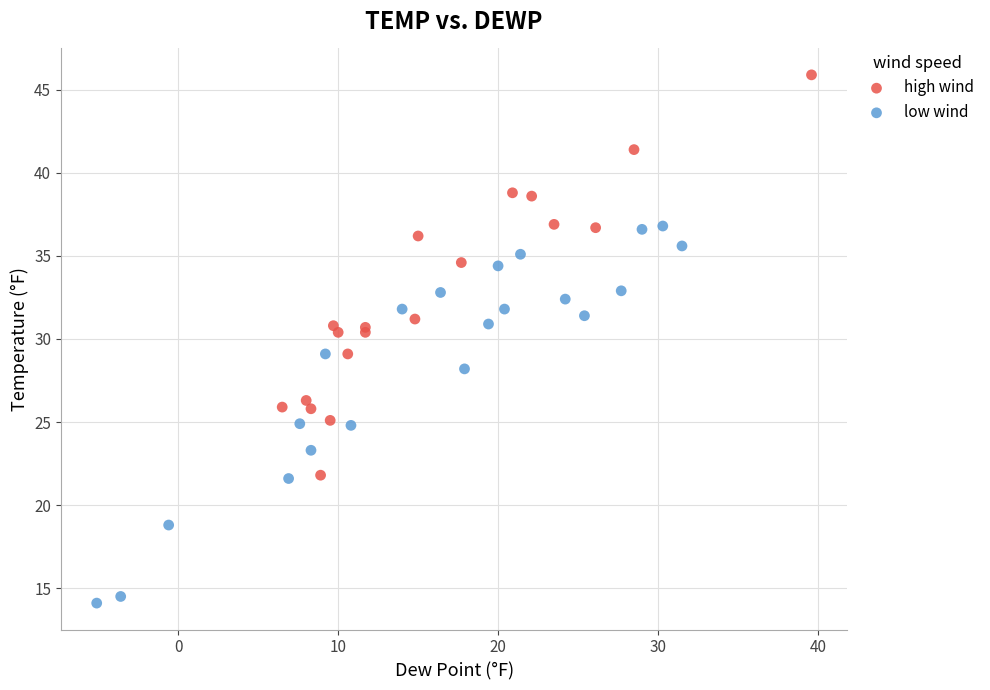

Which series contains the lowest Y value?

low wind